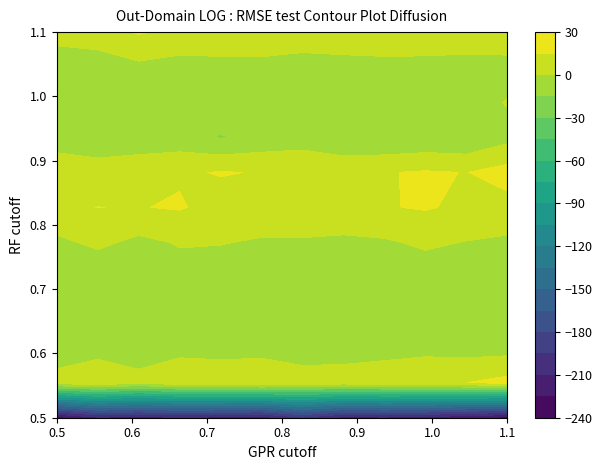

How many categories are shown in the chart?

32